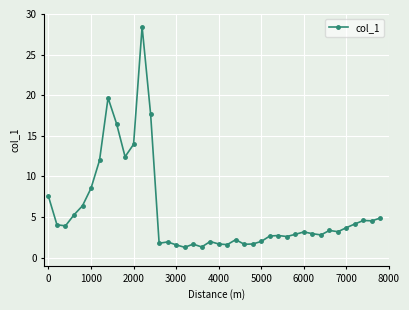

What is the smallest value displayed?

1.3